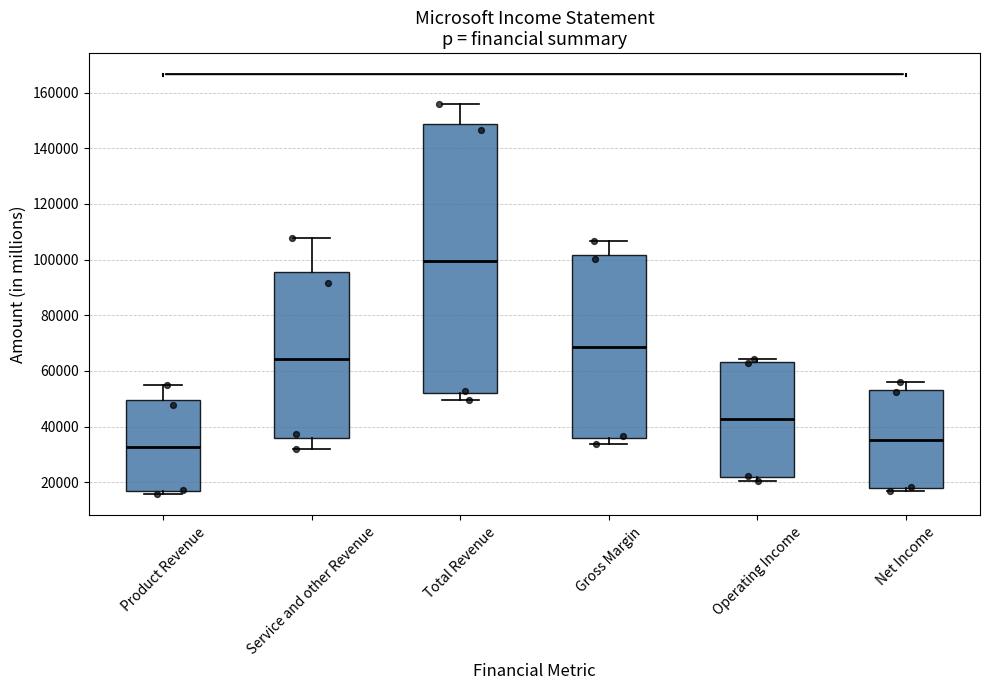

Reading left to right, read every box against the y-axis: the position of its median line, the range the box covers, and the ends of its whiskers. The values are not printed on the chart, so give them approximately, as read against the axis.

Product Revenue: median 32000, box 16000 to 50000, whiskers 16000 (just below the box's lower edge) to 54000
Service and other Revenue: median 64000, box 36000 to 96000, whiskers 32000 to 108000
Total Revenue: median 100000, box 52000 to 148000, whiskers 50000 to 156000
Gross Margin: median 68000, box 36000 to 102000, whiskers 34000 to 106000
Operating Income: median 42000, box 22000 to 64000, whiskers 20000 to 64000 (just above the box's upper edge)
Net Income: median 36000, box 18000 to 54000, whiskers 16000 to 56000